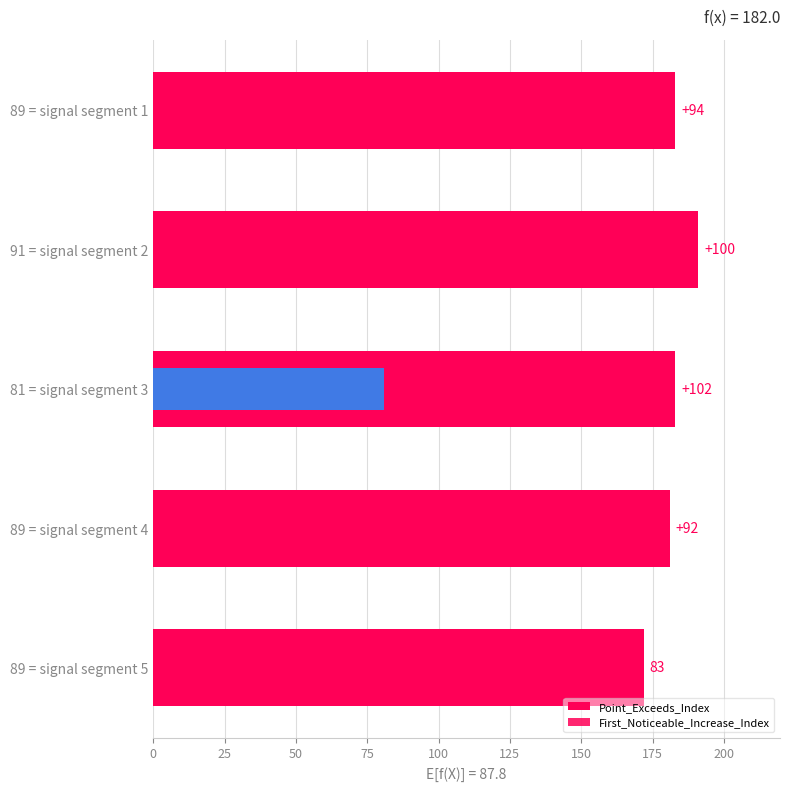

How many distinct data groups are displayed?

2